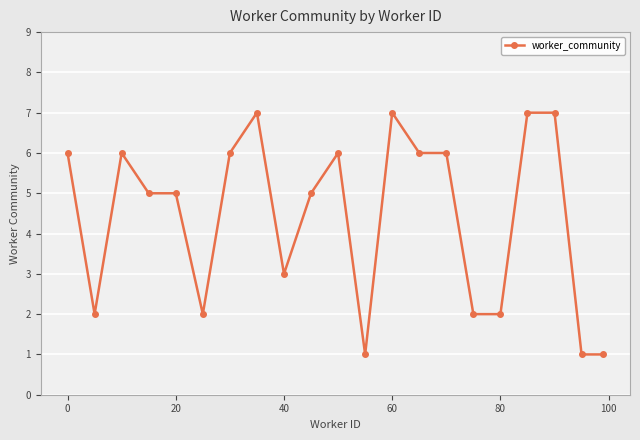

What is the difference between the maximum and second lowest values?

6